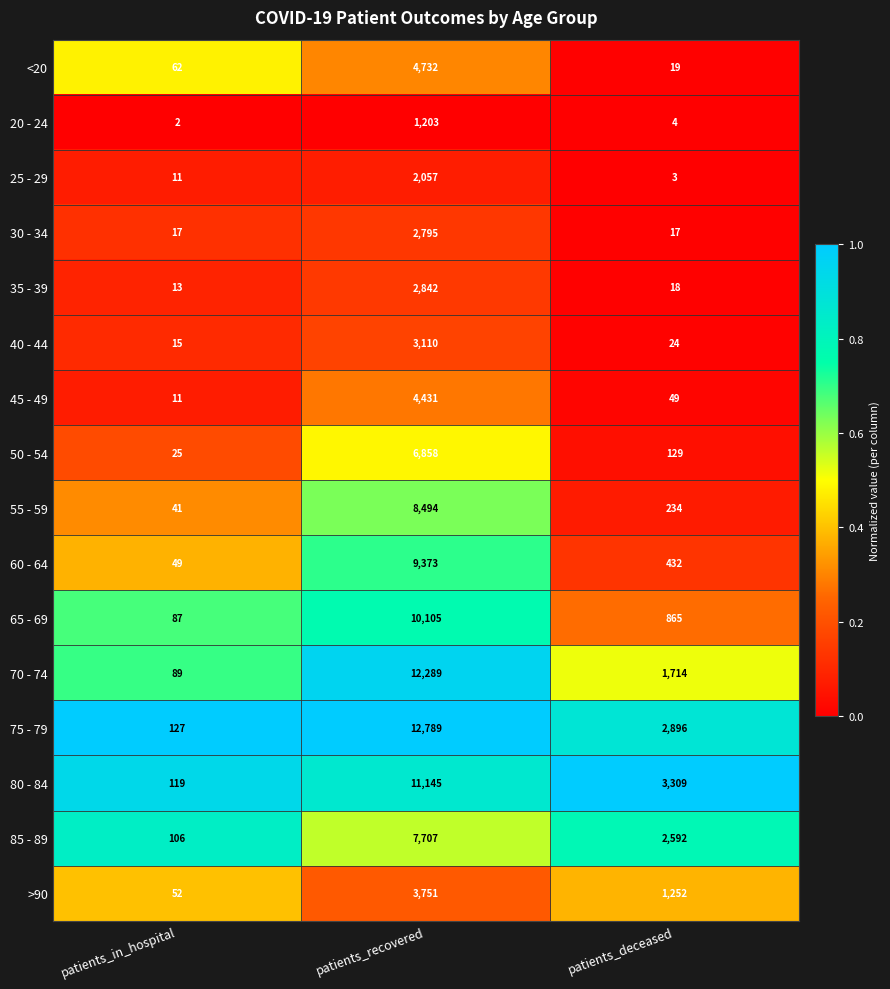

Rank the series at patients_deceased from lowest to highest value.

25 - 29, 20 - 24, 30 - 34, 35 - 39, <20, 40 - 44, 45 - 49, 50 - 54, 55 - 59, 60 - 64, 65 - 69, >90, 70 - 74, 85 - 89, 75 - 79, 80 - 84